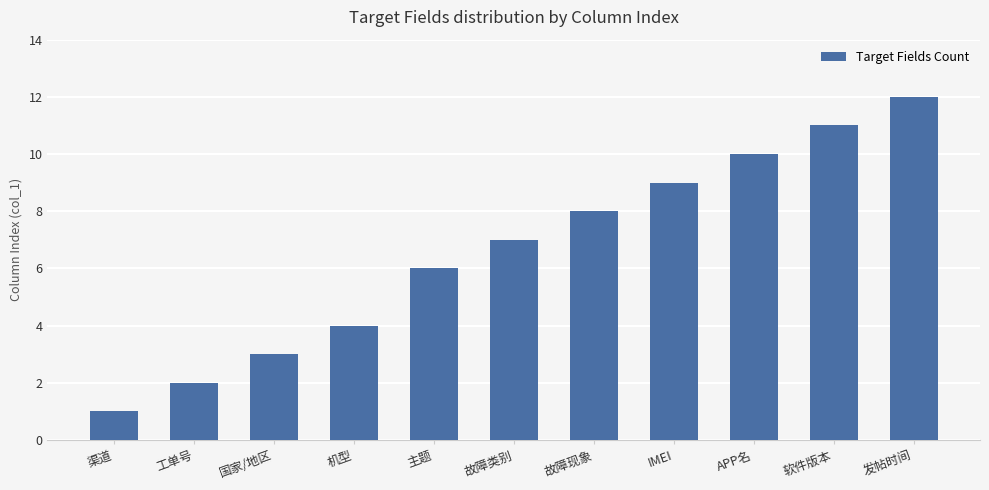

What position from the left is 渠道?

1